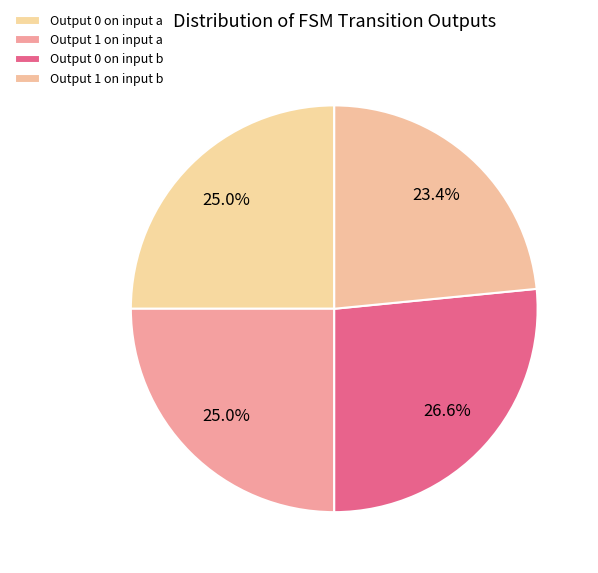

Is there any slice that represents more than half of the pie?

No